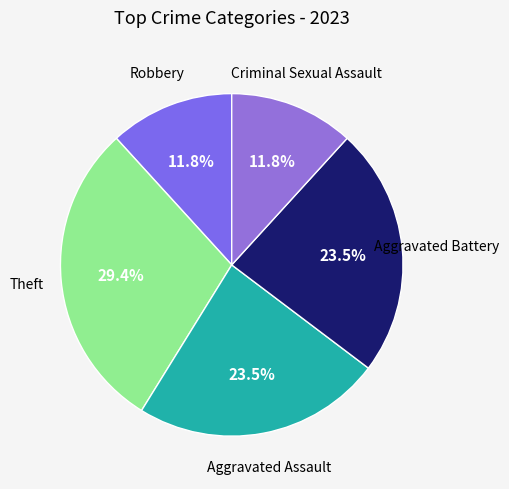

How many segments does this pie chart have?

5